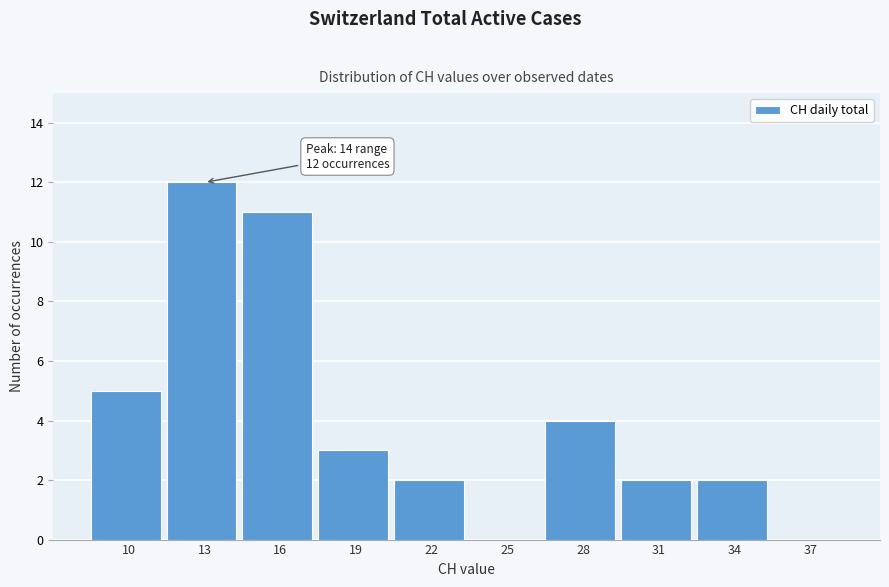

Reading left to right, list all the values displayed in this chart.

10=5	13=12	16=11	19=3	22=2	25=0	28=4	31=2	34=2	37=0